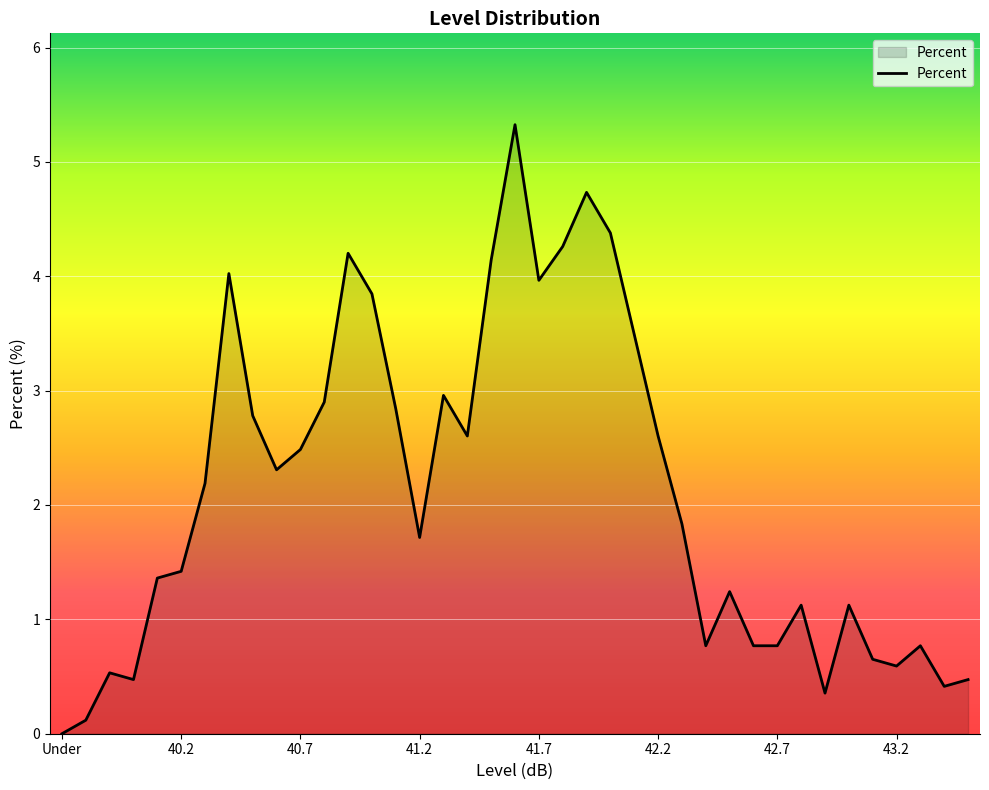

What is the maximum value shown in the chart?

5.3